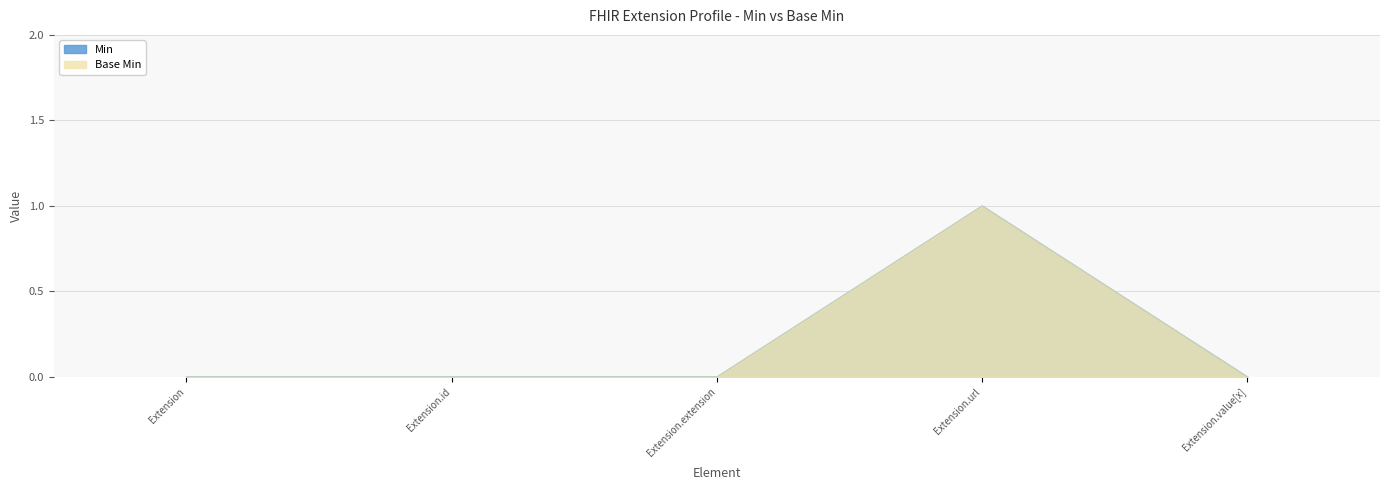

What is the difference between the maximum and minimum values in the Min series?

1